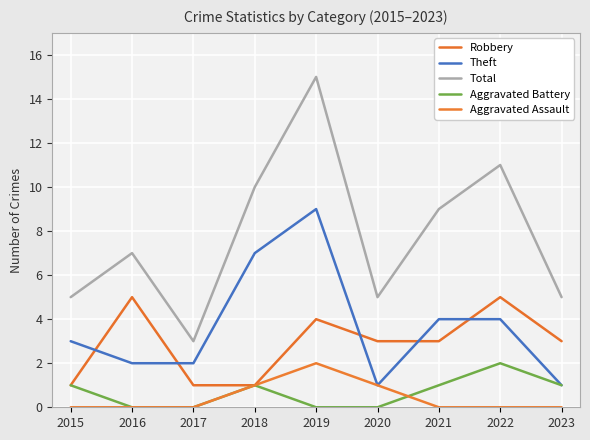

Is the value of Theft at 2022 greater than the value of Robbery at 2017?

Yes